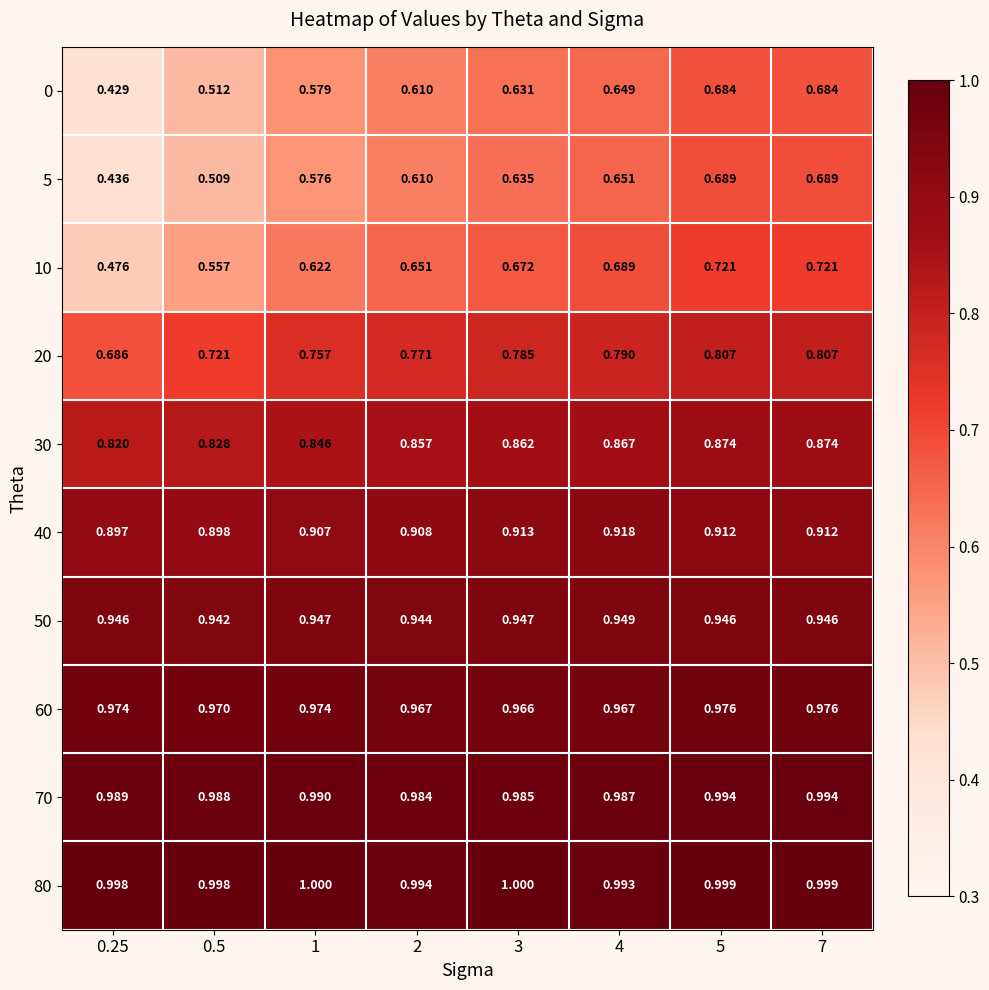

Is the value of 60 at 0.25 greater than the value of 10 at 0.5?

Yes